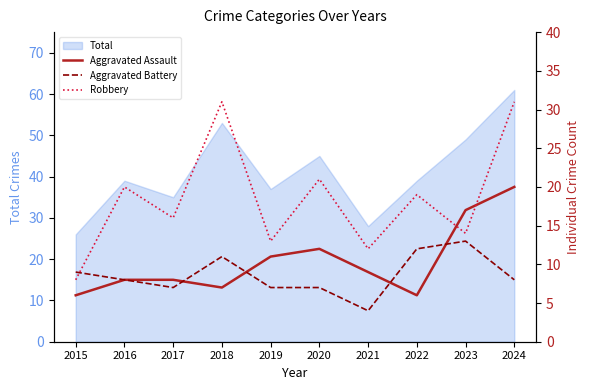

Which series has the widest spread of values?

Robbery